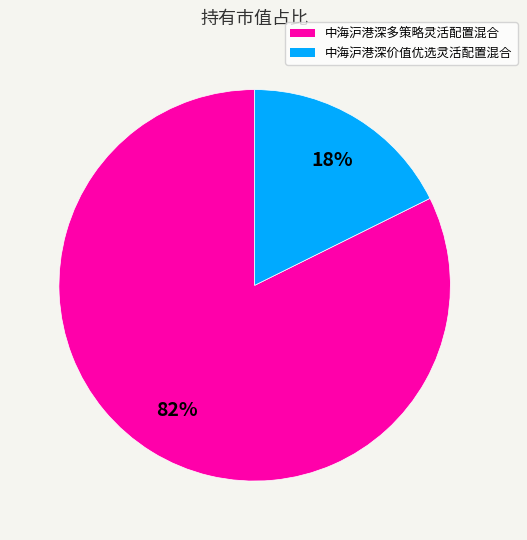

True or false: 中海沪港深多策略灵活配置混合 accounts for 69% of the total.

False